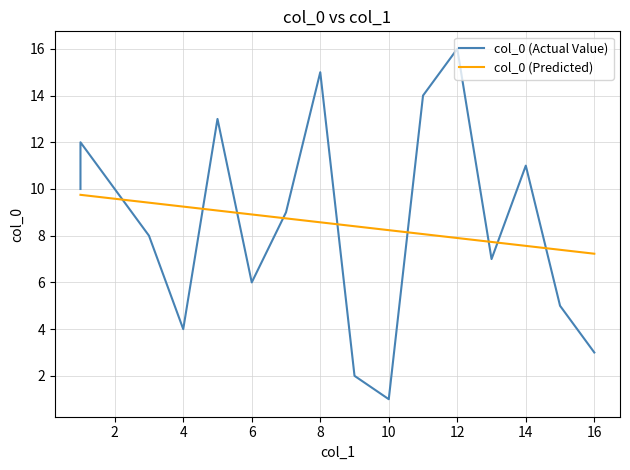

What is the minimum value for col_0 (Actual Value)?

1.0